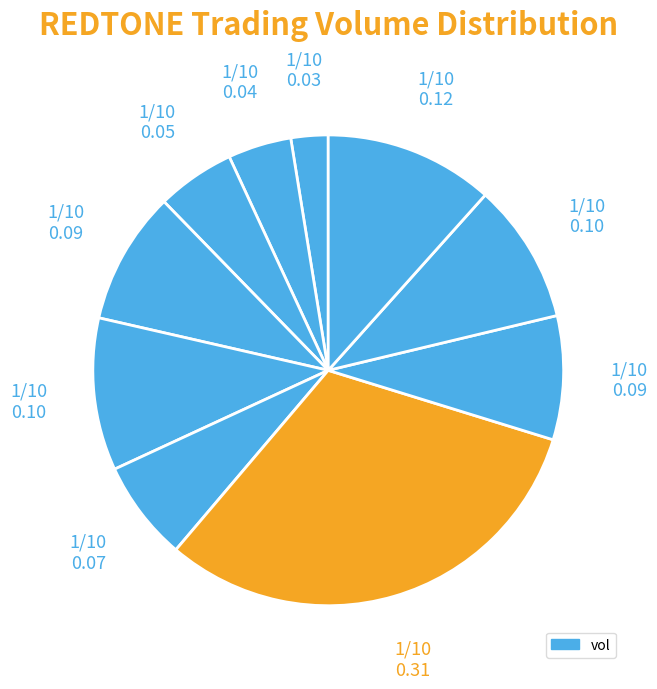

How many segments does this pie chart have?

10